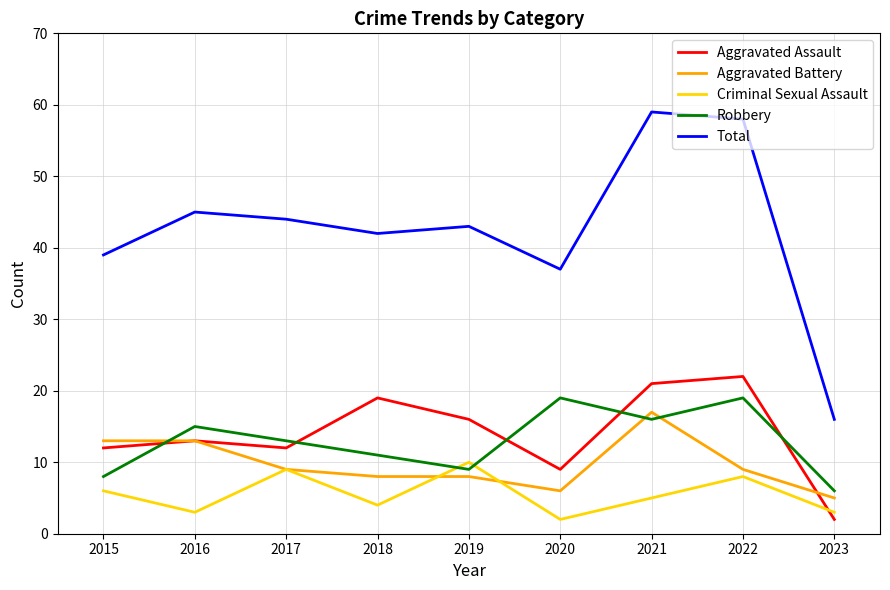

The Robbery series shows 27 at 2020. True or false?

False